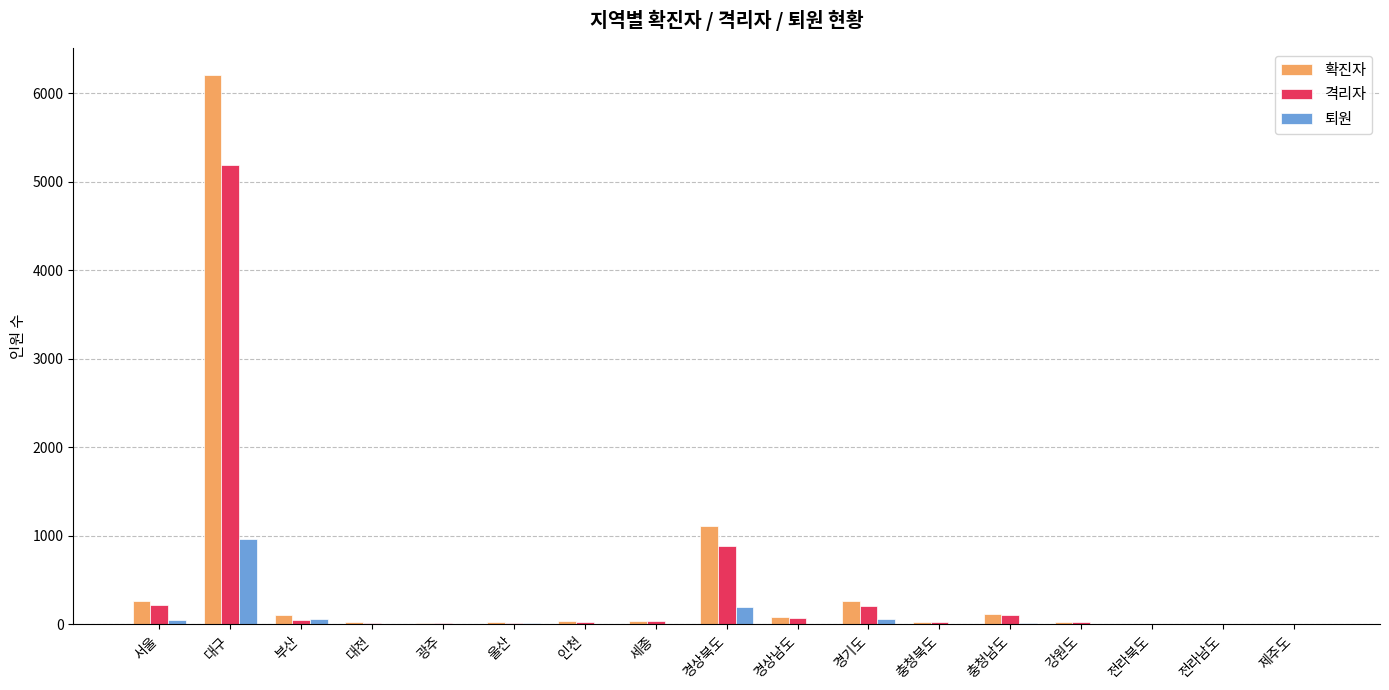

Which label corresponds to the largest value in the chart?

대구